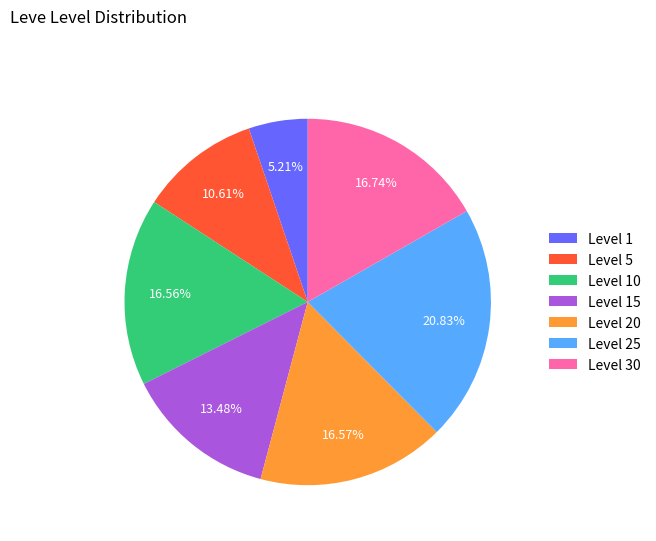

Is there a majority slice in this chart?

No